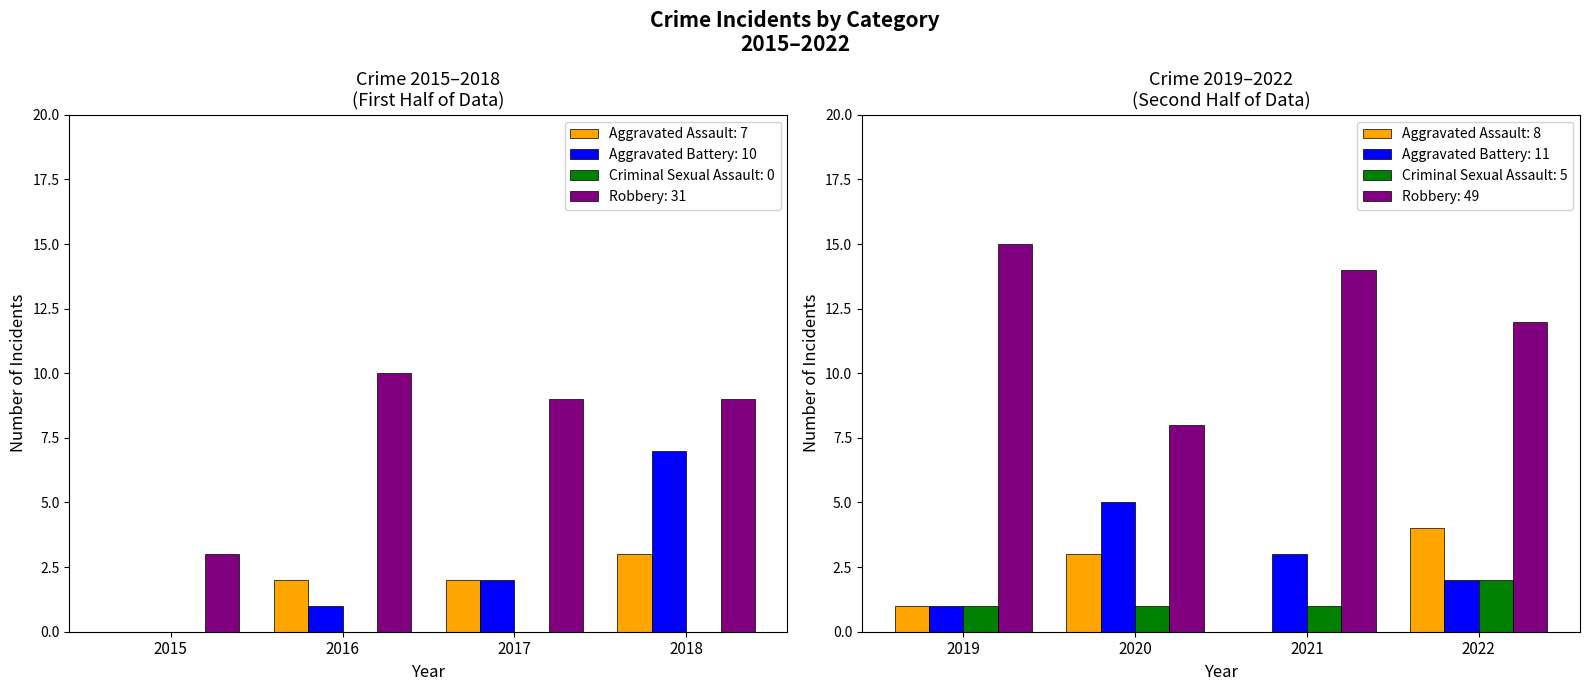

Count the number of data series in this chart.

4